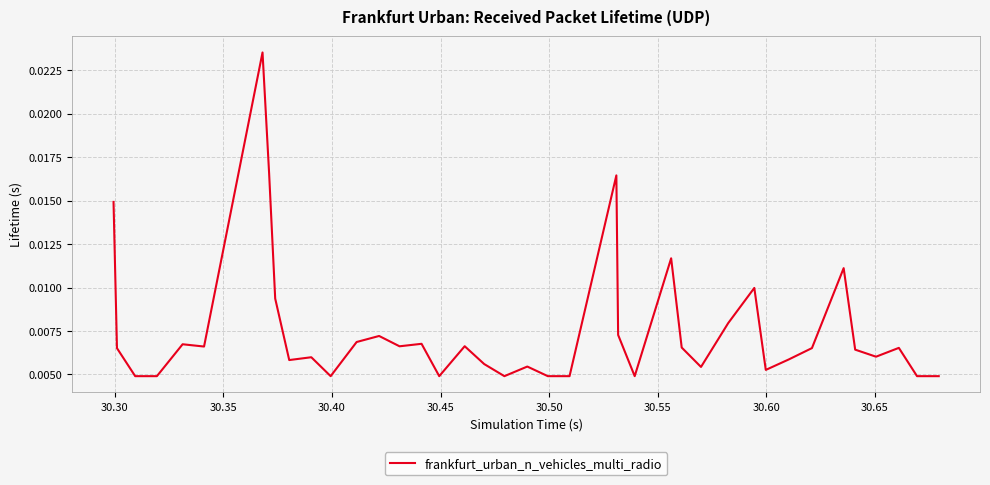

How many lines are shown in the chart?

1